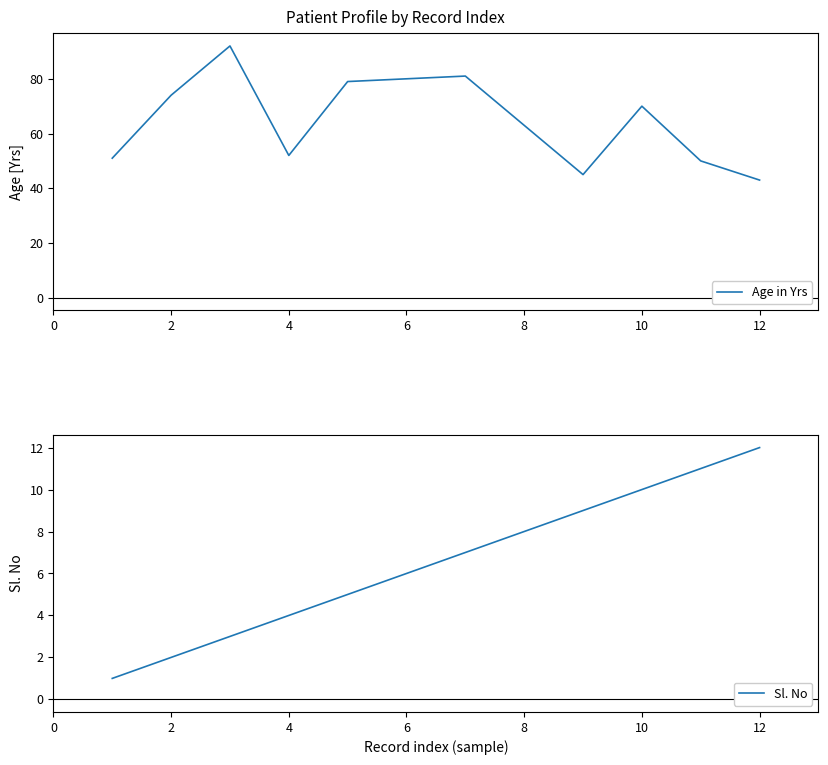

What is the minimum value for Age in Yrs?

43